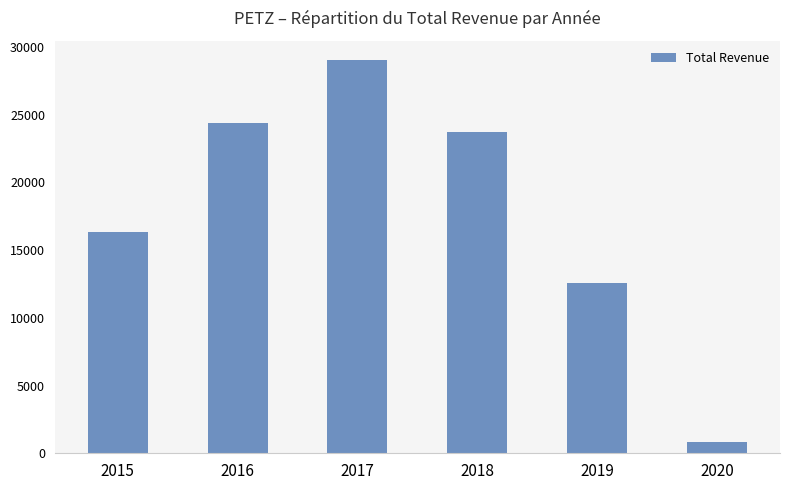

What is the minimum value shown in the chart?

800